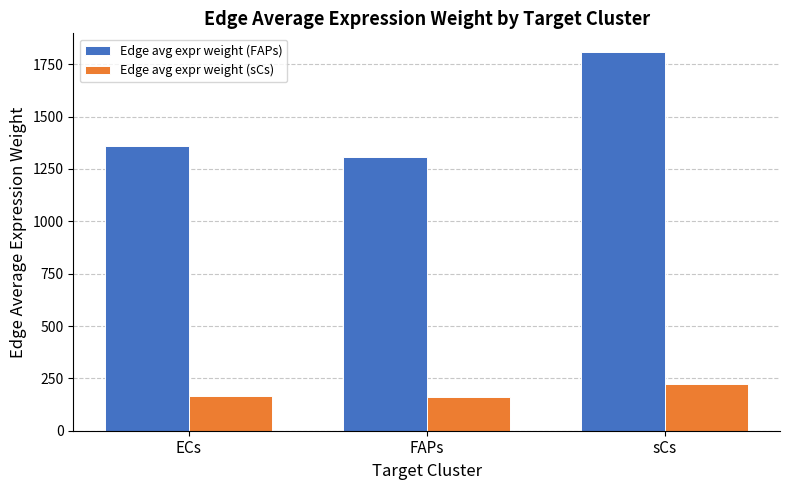

List the series in order of their overall mean, highest first.

Edge avg expr weight (FAPs), Edge avg expr weight (sCs)